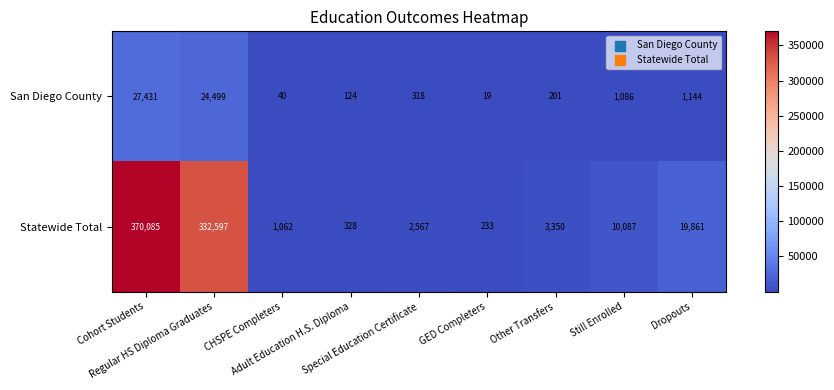

What is the sum of all San Diego County values?

54862